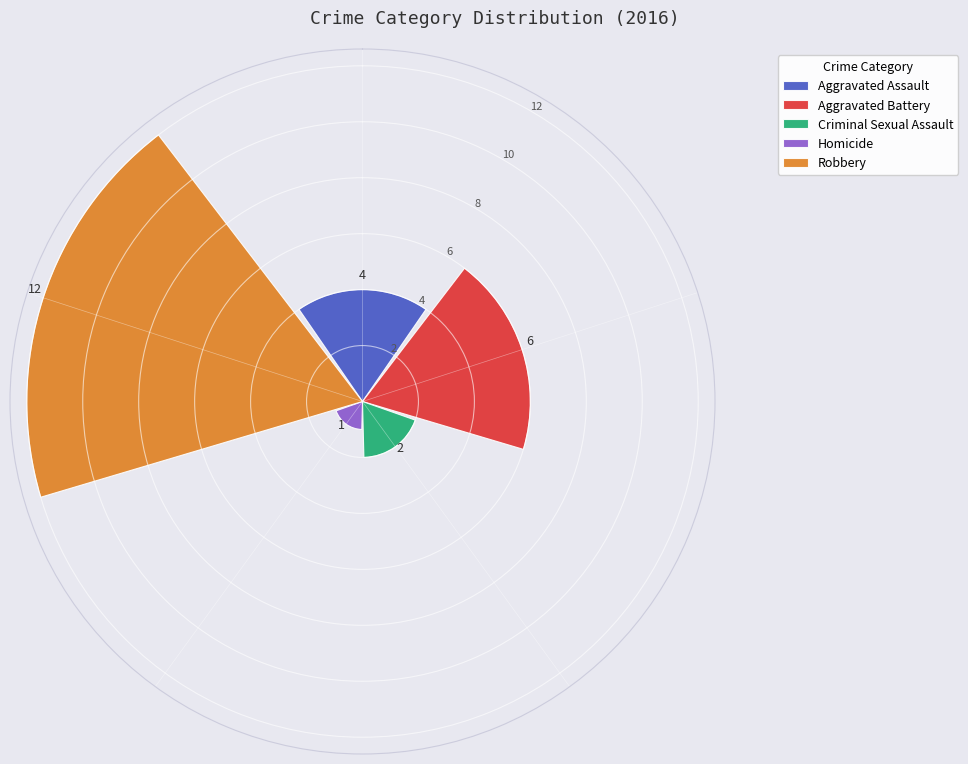

How many values are below 4?

2